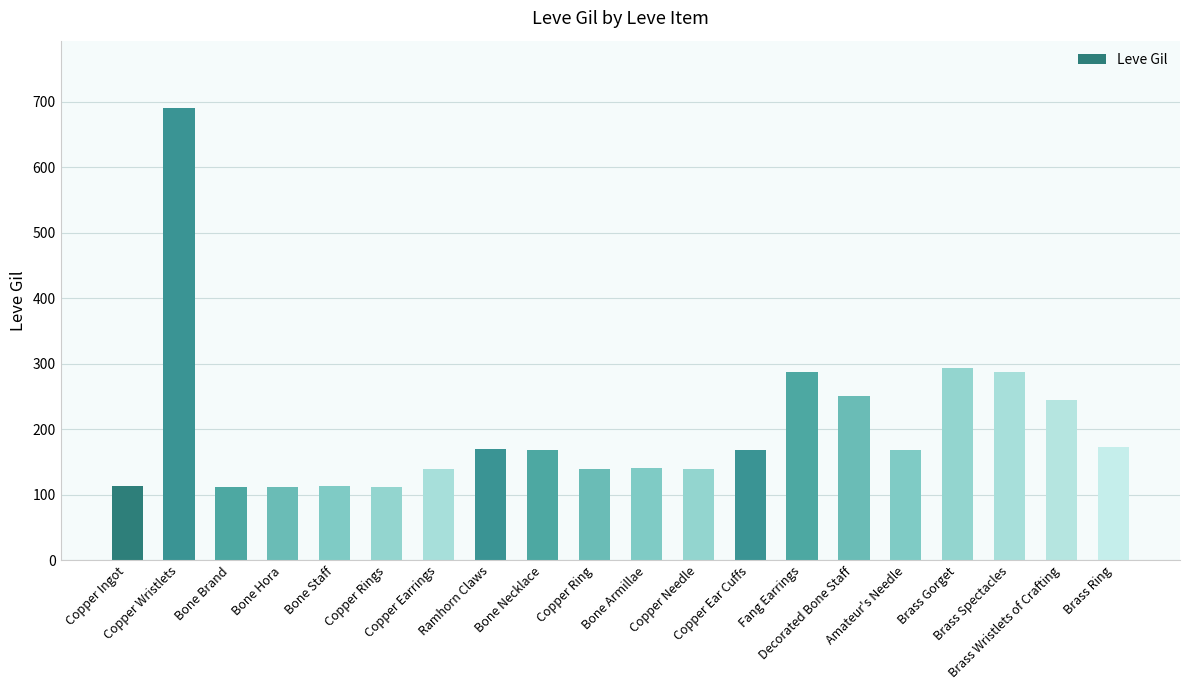

What value does the data have at Bone Necklace?

169